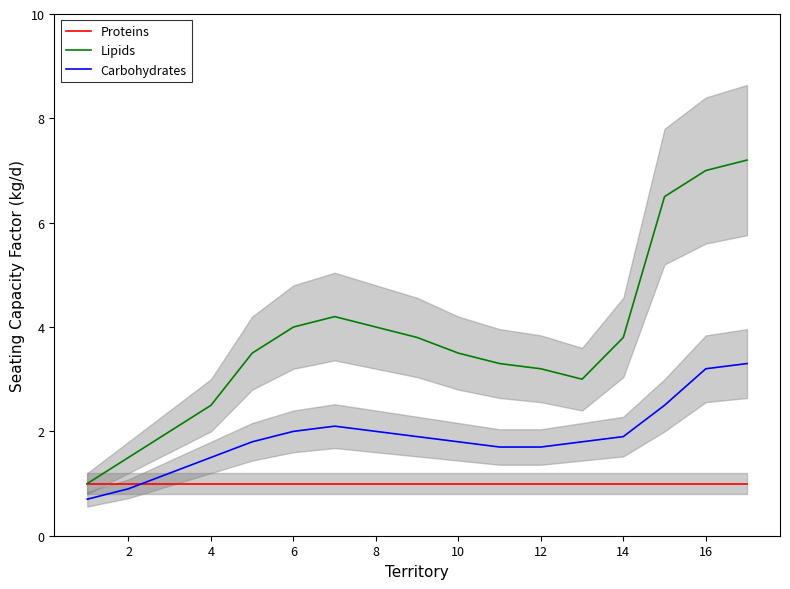

True or false: Lipids has a value of 3.2 at 12.

True